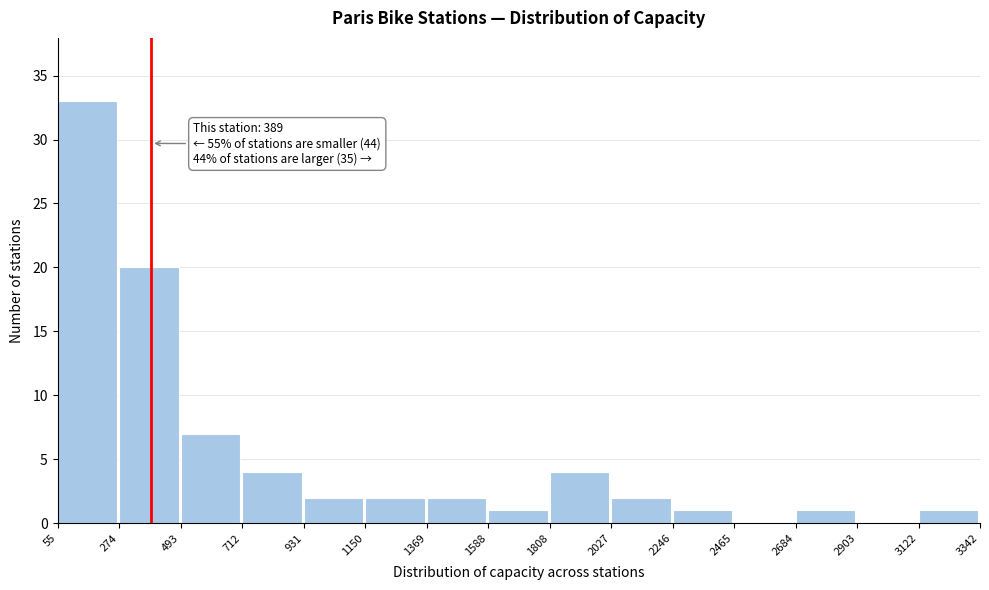

Over which range of the x-axis is the bar tallest?

55 to 274